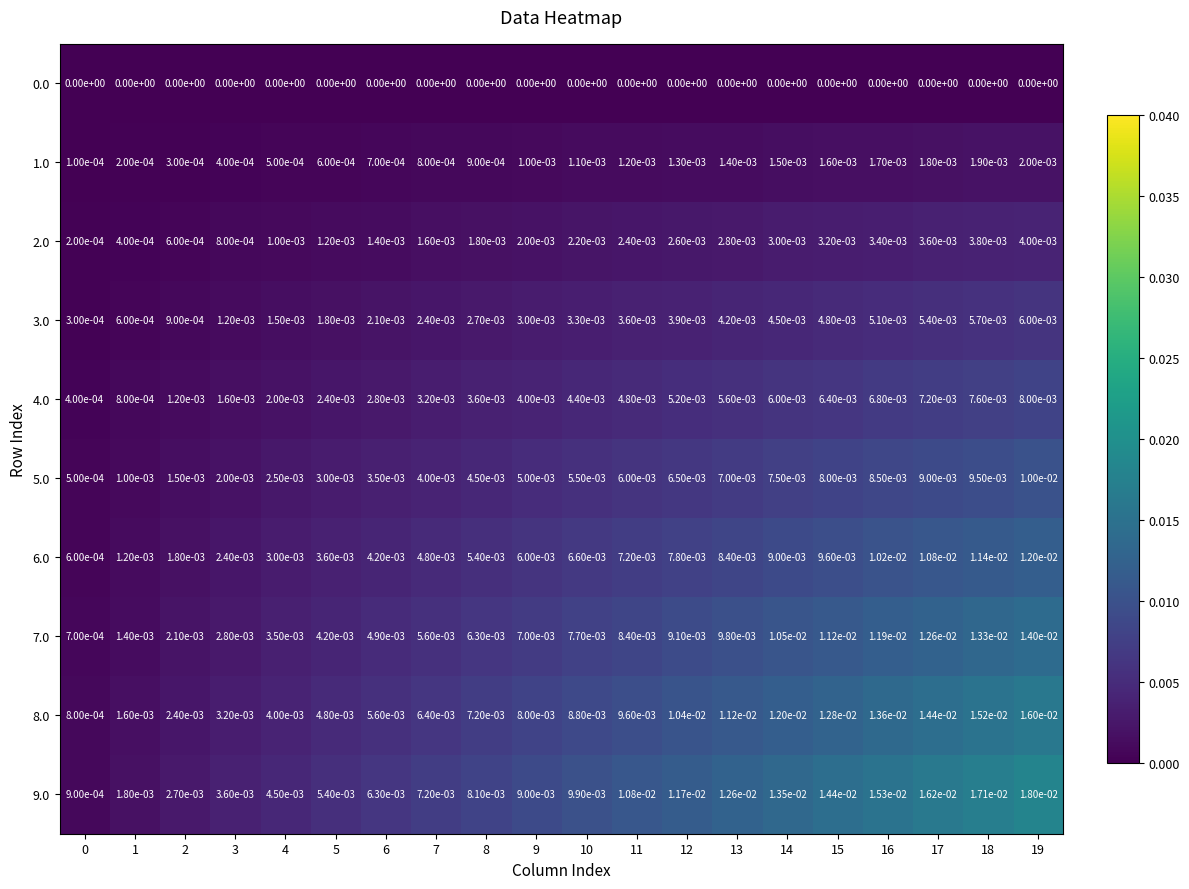

At which category is the sum across all series the highest?

19